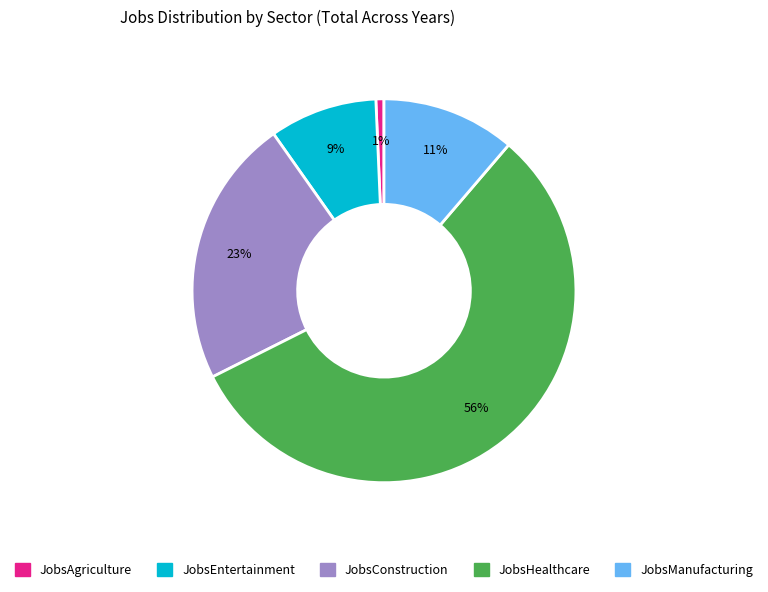

How many segments does this pie chart have?

5